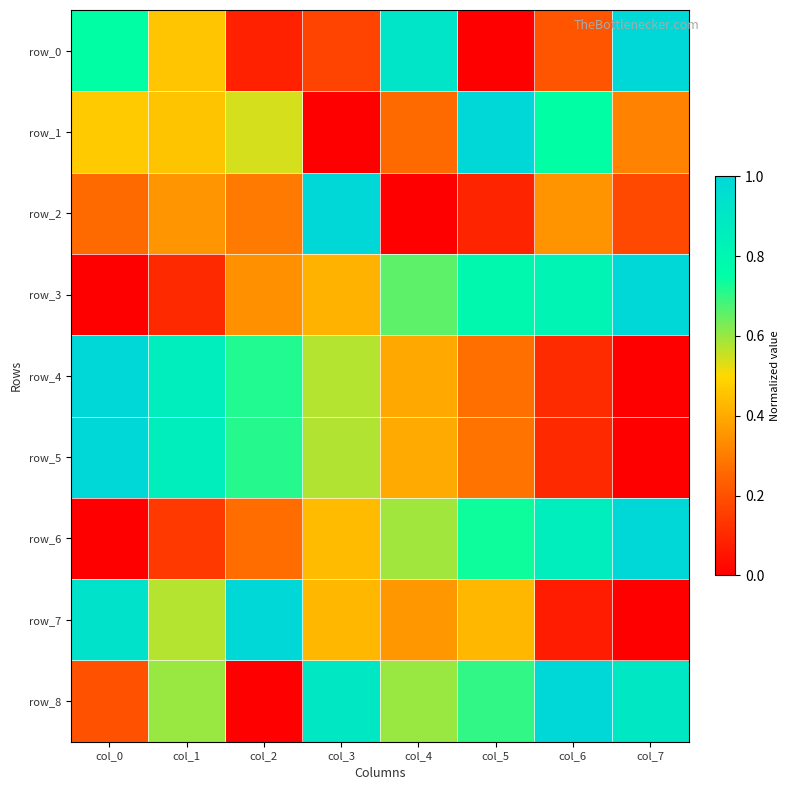

What is the spread (max minus min) of values at col_6?

0.9